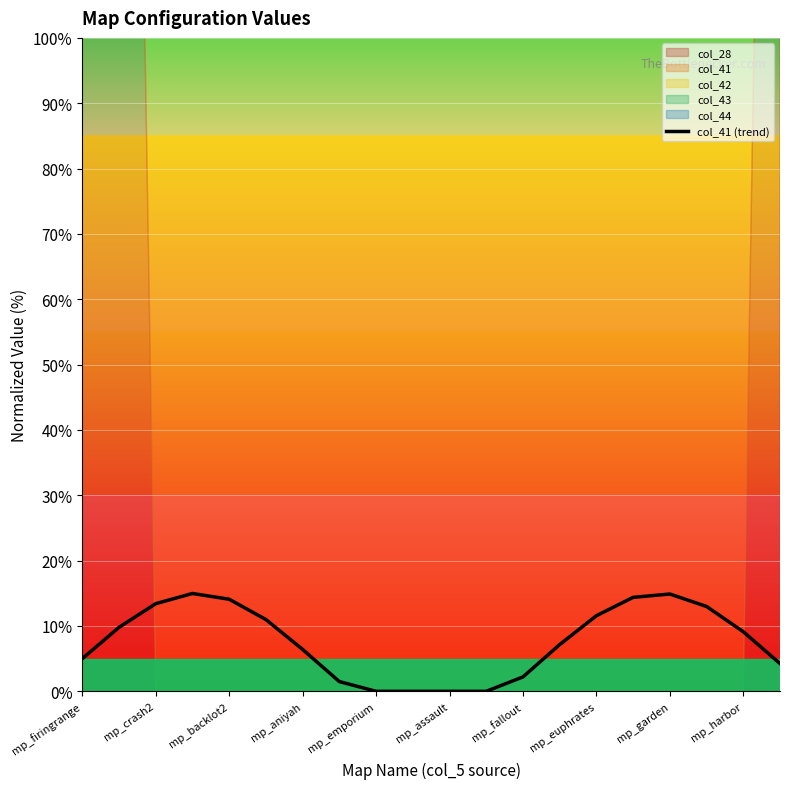

The col_41 (trend) series shows 5.0 at mp_firingrange. True or false?

True